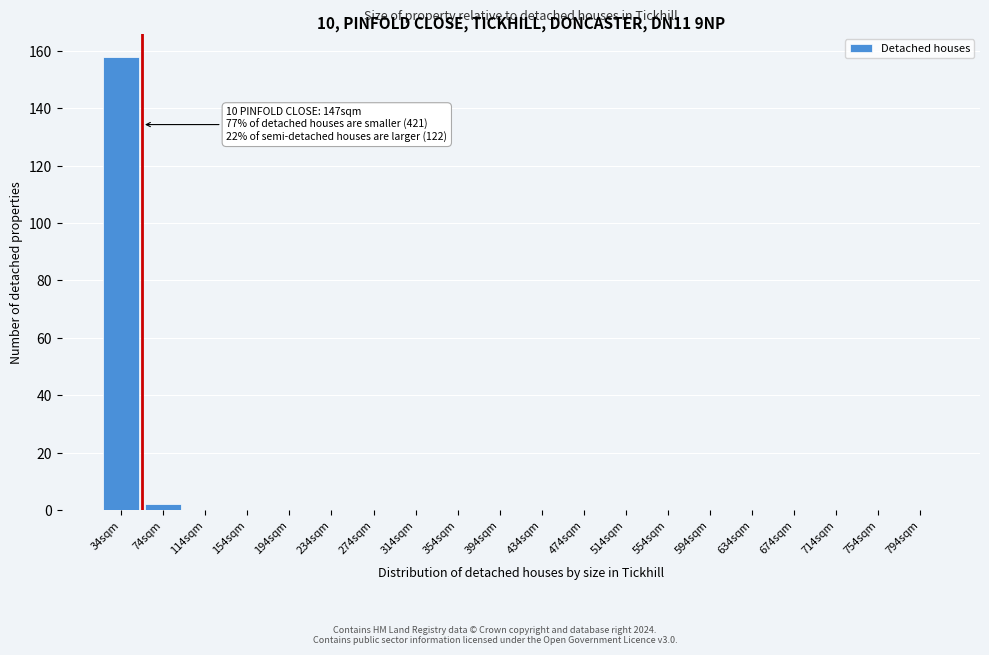

Reading right to left, transcribe all the data shown in this chart.

794sqm=0	754sqm=0	714sqm=0	674sqm=0	634sqm=0	594sqm=0	554sqm=0	514sqm=0	474sqm=0	434sqm=0	394sqm=0	354sqm=0	314sqm=0	274sqm=0	234sqm=0	194sqm=0	154sqm=0	114sqm=0	74sqm=2	34sqm=158